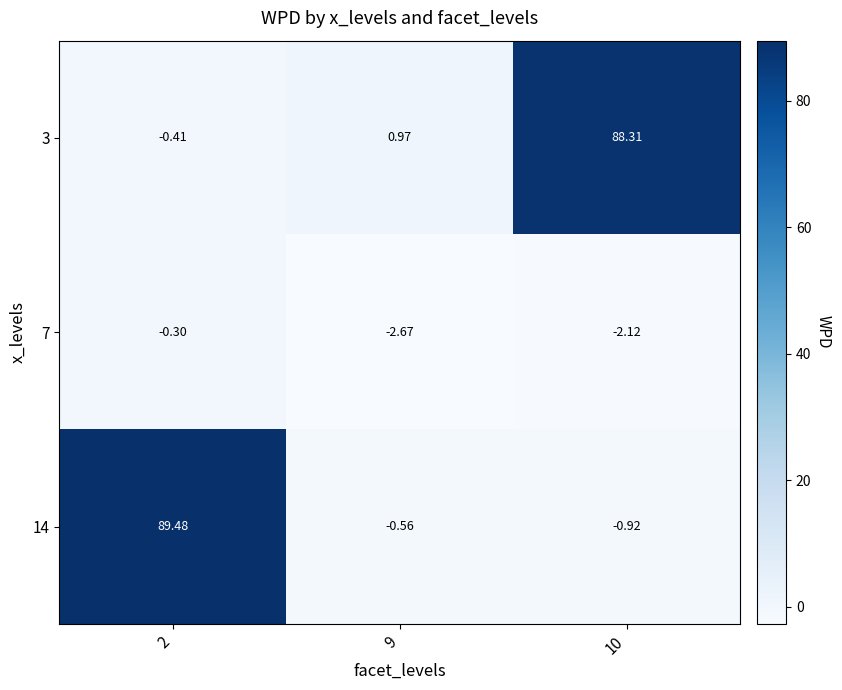

Is the value of 14 at 2 greater than the value of 7 at 9?

Yes